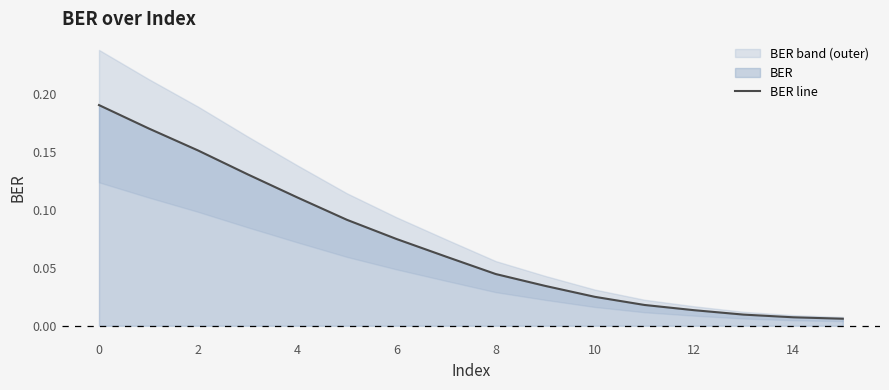

Which has a higher value, 10 or 6?

6